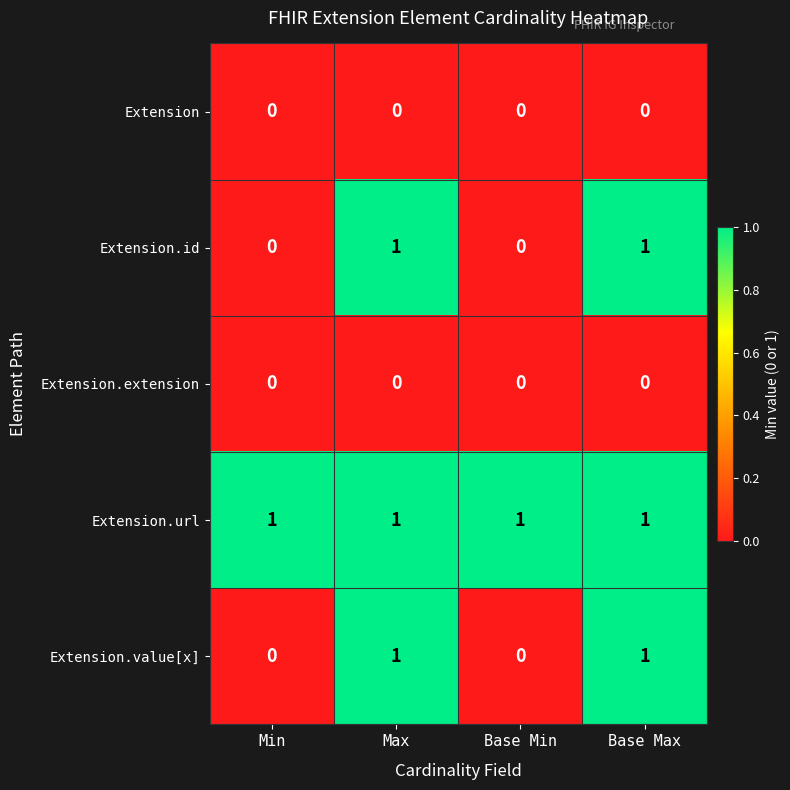

The Extension.url series shows 1 at Min. True or false?

True